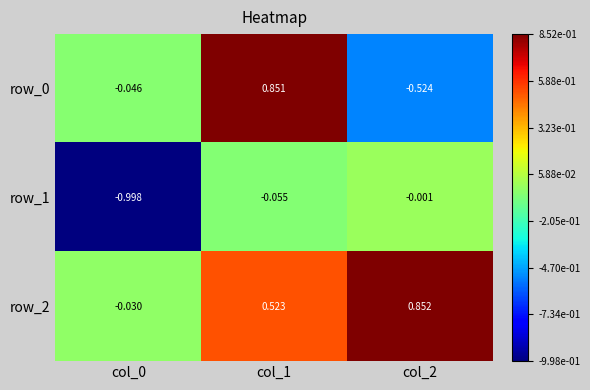

The value of row_1 at col_0 is -1.3. True or false?

False